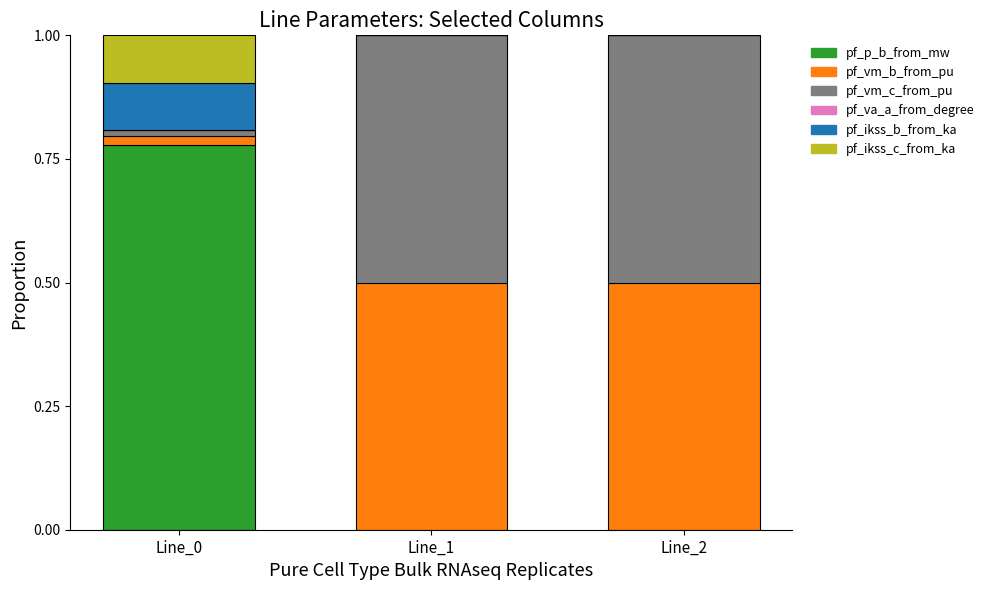

Which series has the largest range (max minus min)?

pf_p_b_from_mw